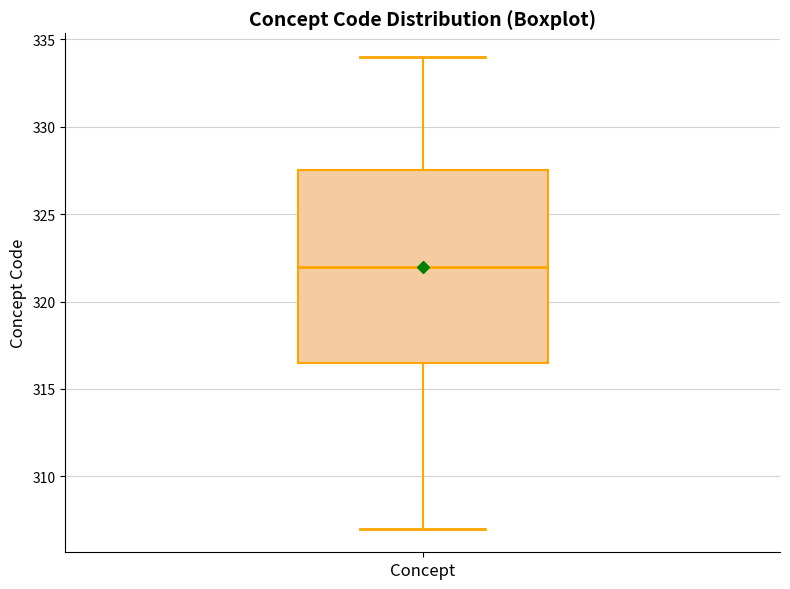

Read this box plot against the y-axis: the position of the median line, the range covered by the box, and the ends of both whiskers. The values are not printed on the chart, so give them approximately, as read against the axis.

median 322.0, box 316.5 to 327.5, whiskers 307.0 to 334.0